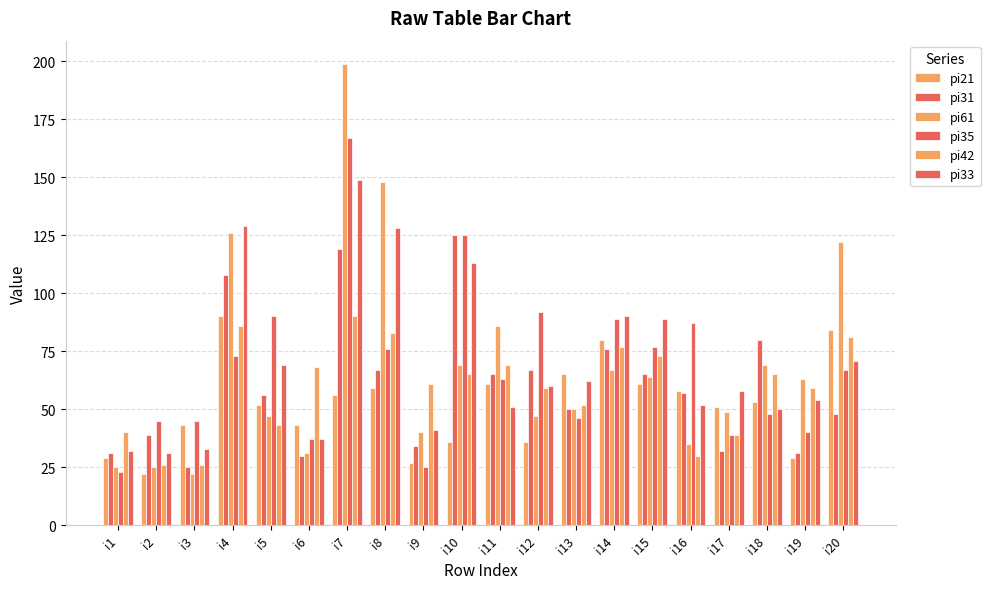

Reading left to right, extract all data points from this chart.

pi21: 29	22	43	90	52	43	56	59	27	36	61	36	65	80	61	58	51	53	29	84
pi31: 31	39	25	108	56	30	119	67	34	125	65	67	50	76	65	57	32	80	31	48
pi61: 25	25	22	126	47	31	199	148	40	69	86	47	50	67	64	35	49	69	63	122
pi35: 23	45	45	73	90	37	167	76	25	125	63	92	46	89	77	87	39	48	40	67
pi42: 40	26	26	86	43	68	90	83	61	65	69	59	52	77	73	30	39	65	59	81
pi33: 32	31	33	129	69	37	149	128	41	113	51	60	62	90	89	52	58	50	54	71